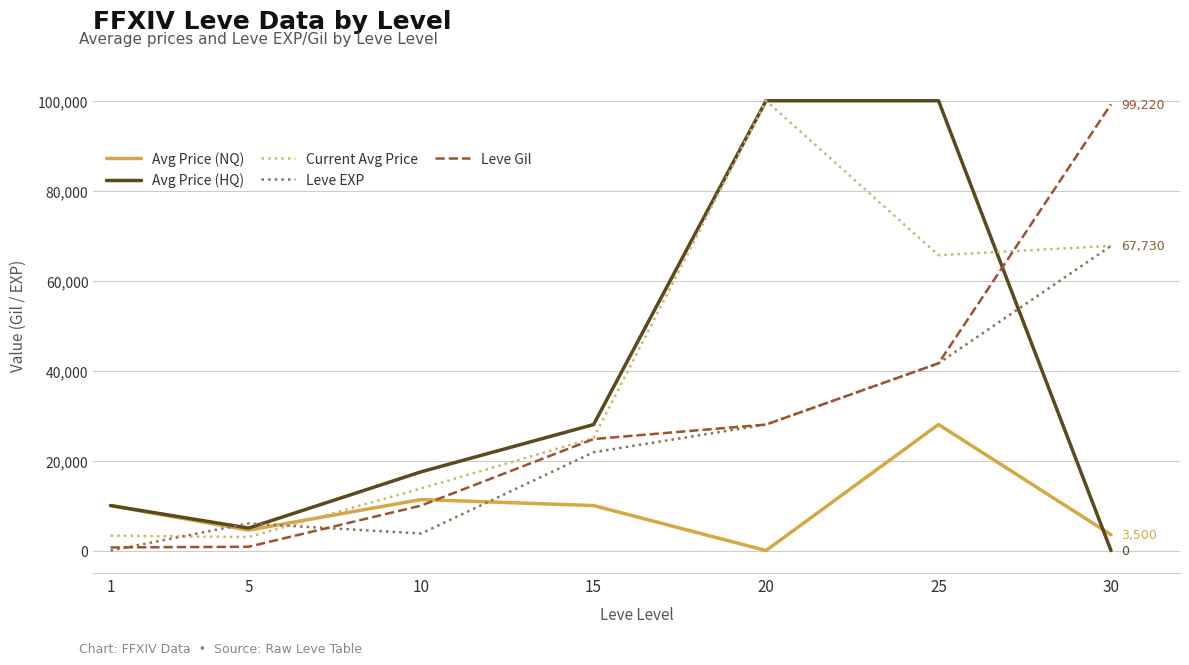

True or false: Avg Price (HQ) has more than 2 points higher than both neighbors.

False